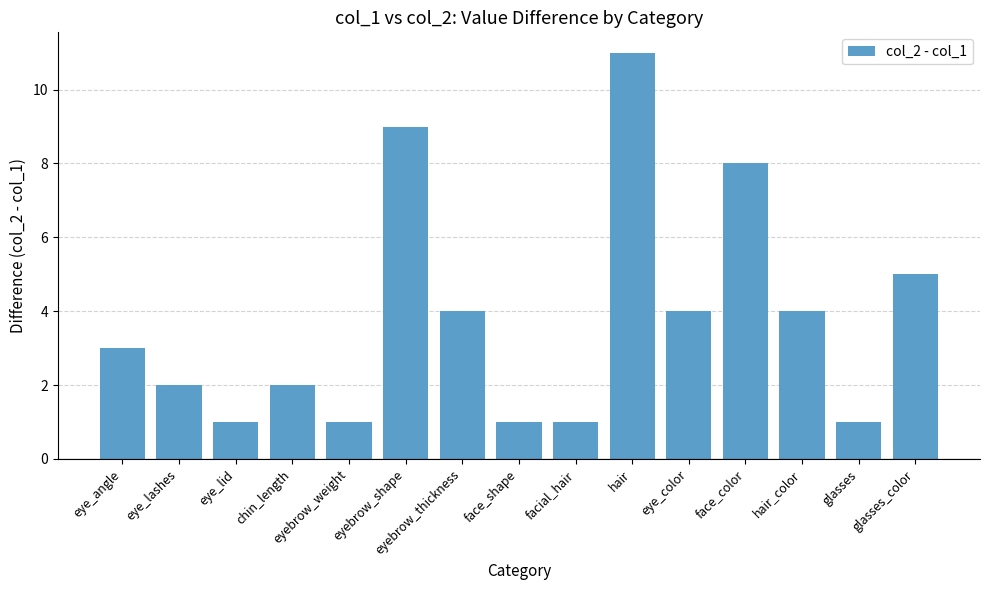

What is the value of the 14th bar from the left?

1